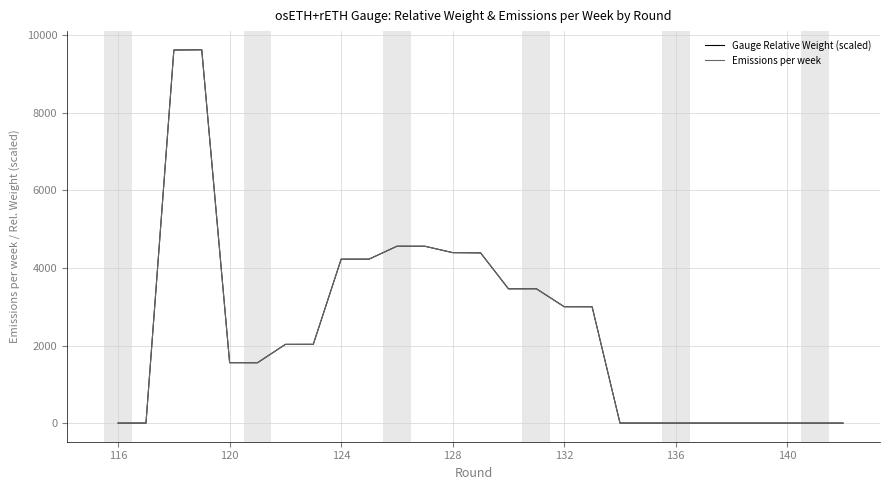

Reading left to right, transcribe all the data shown in this chart.

Gauge Relative Weight (scaled): 0.0	0.0	9620.5	9627.0	1556.8	1555.7	2029.5	2030.6	4226.7	4227.4	4560.5	4560.4	4394.9	4389.0	3462.1	3463.9	3000.0	2999.4	0.0	0.0	0.0	0.0	0.0	0.0	0.0	0.0	0.0
Emissions per week: 0.0	0.0	9620.5	9627.0	1556.8	1555.7	2029.5	2030.6	4226.7	4227.4	4560.5	4560.4	4394.9	4389.0	3462.1	3463.9	3000.0	2999.4	0.0	0.0	0.0	0.0	0.0	0.0	0.0	0.0	0.0